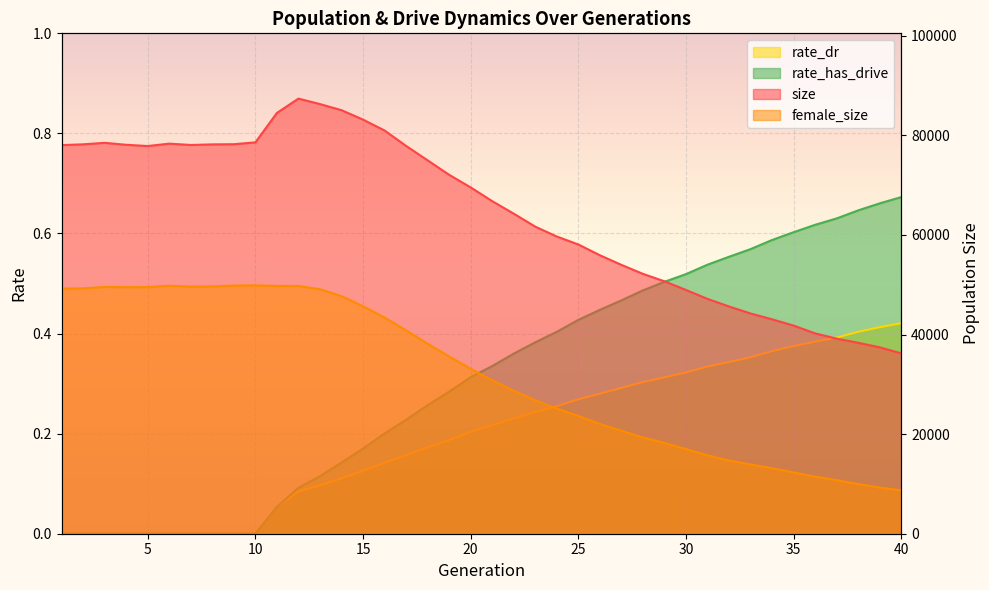

Which series has the largest total across all categories?

size